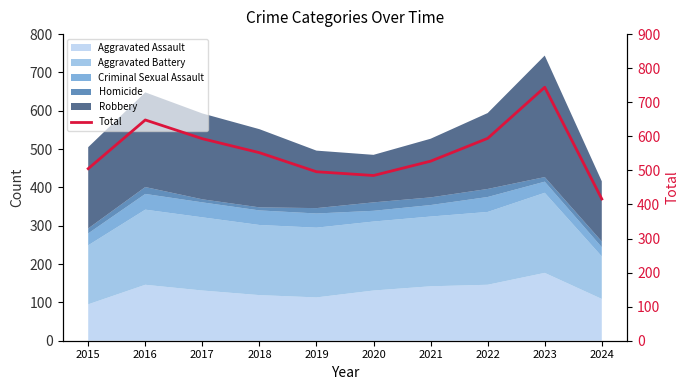

Does the chart display data point markers on the line(s)?

No